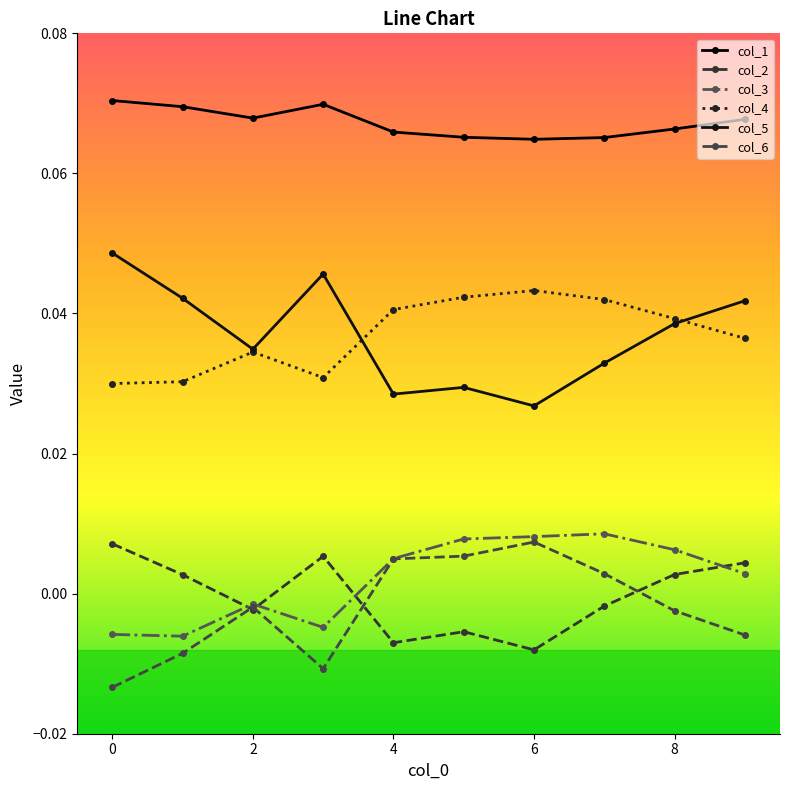

How many values in col_6 are above zero?

4